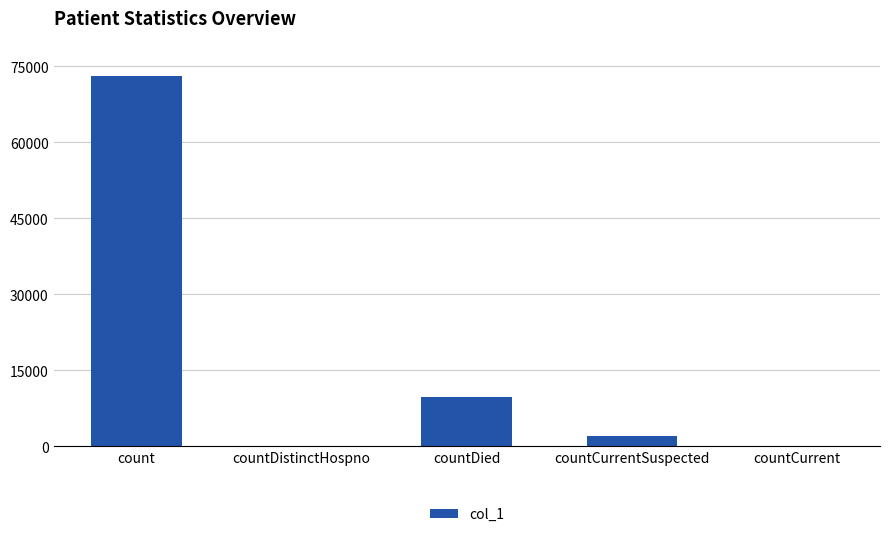

Reading left to right, transcribe all the data shown in this chart.

73040	0	9685	2040	0